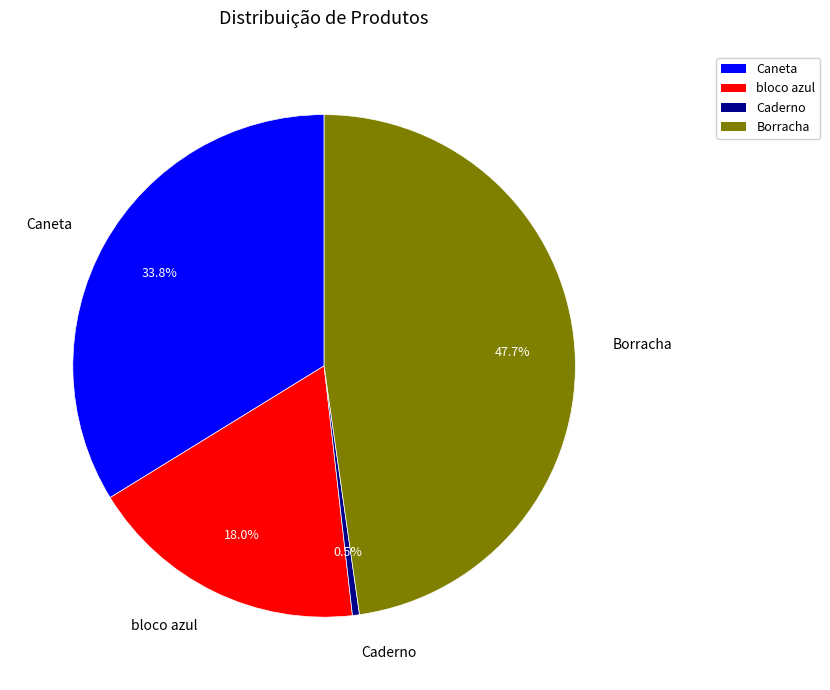

To the nearest percent, what is the difference between the Borracha and Caderno slice percentages?

47%